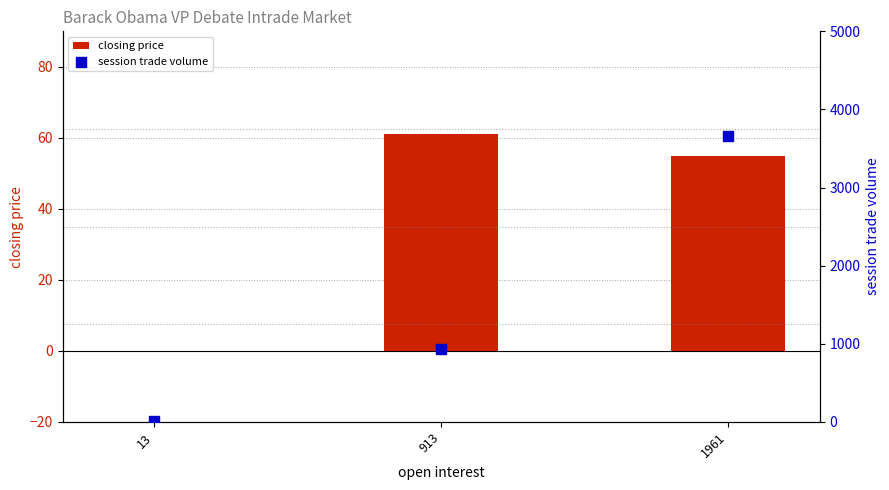

At which category is the sum across all series the highest?

1961